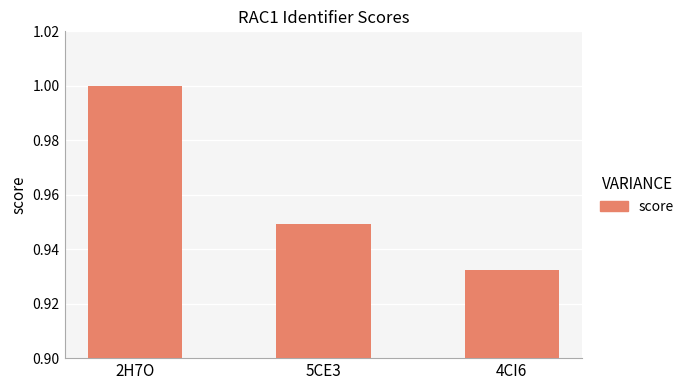

What is the difference between the values at 4CI6 and 2H7O?

0.1